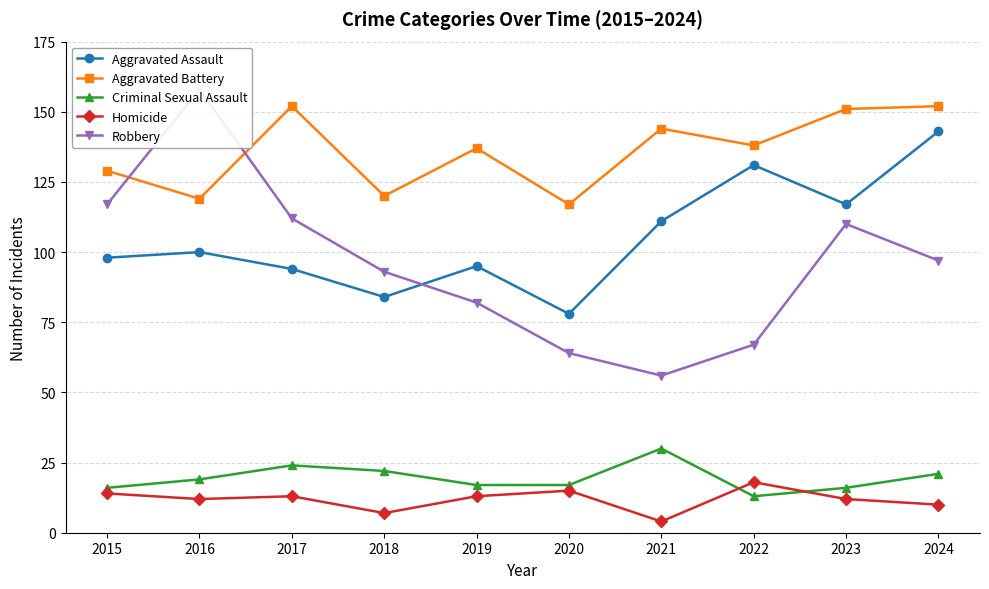

Read the Homicide value at 2015.

14